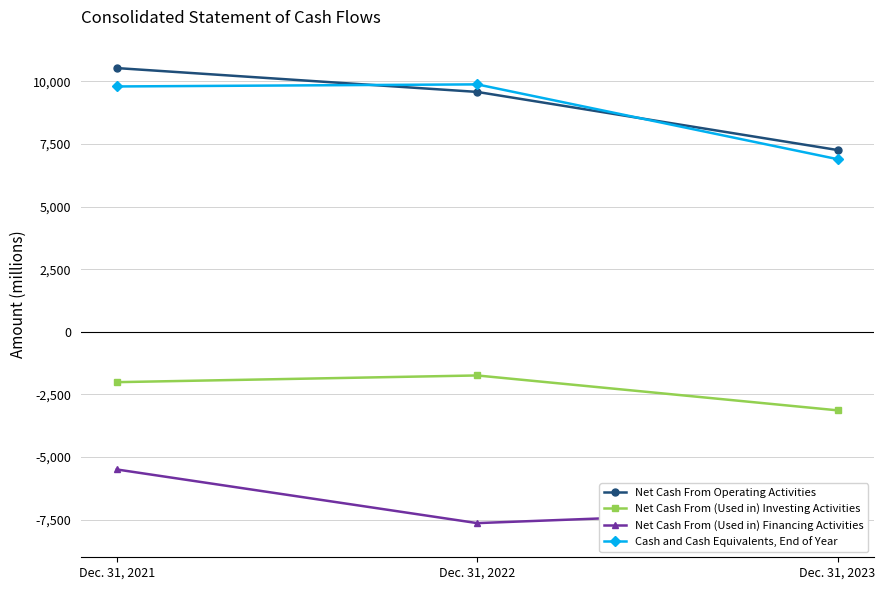

What is the value of the Net Cash From (Used in) Investing Activities point at the 3rd from the left?

-3133